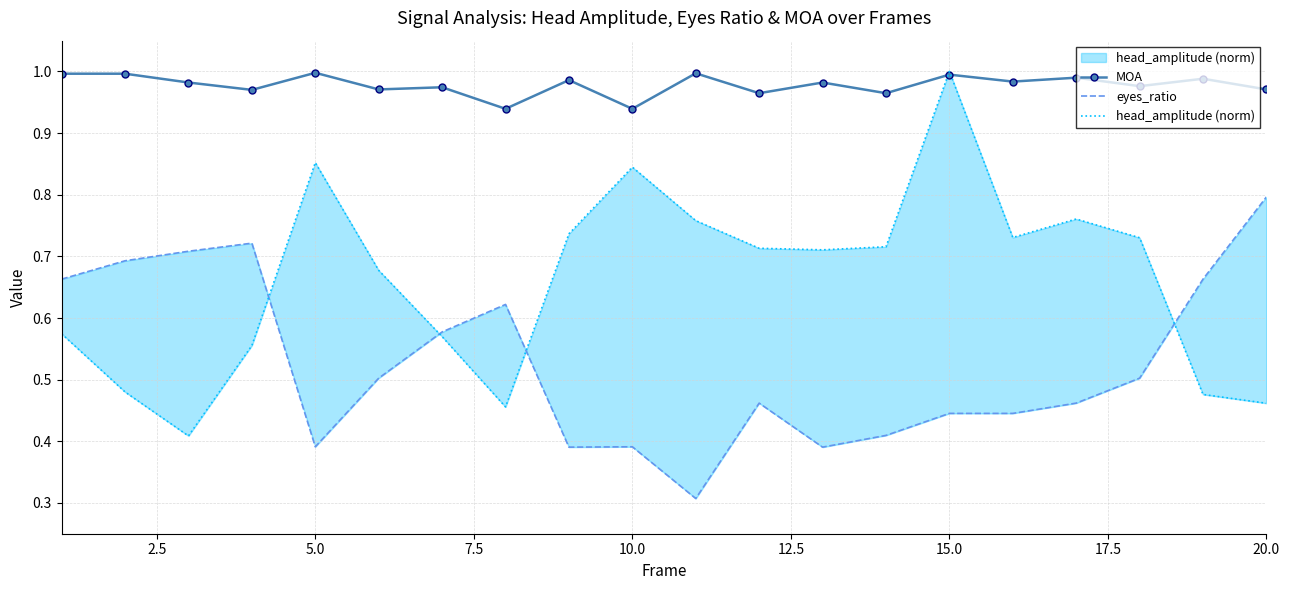

True or false: MOA has more than 1 points higher than both neighbors.

True